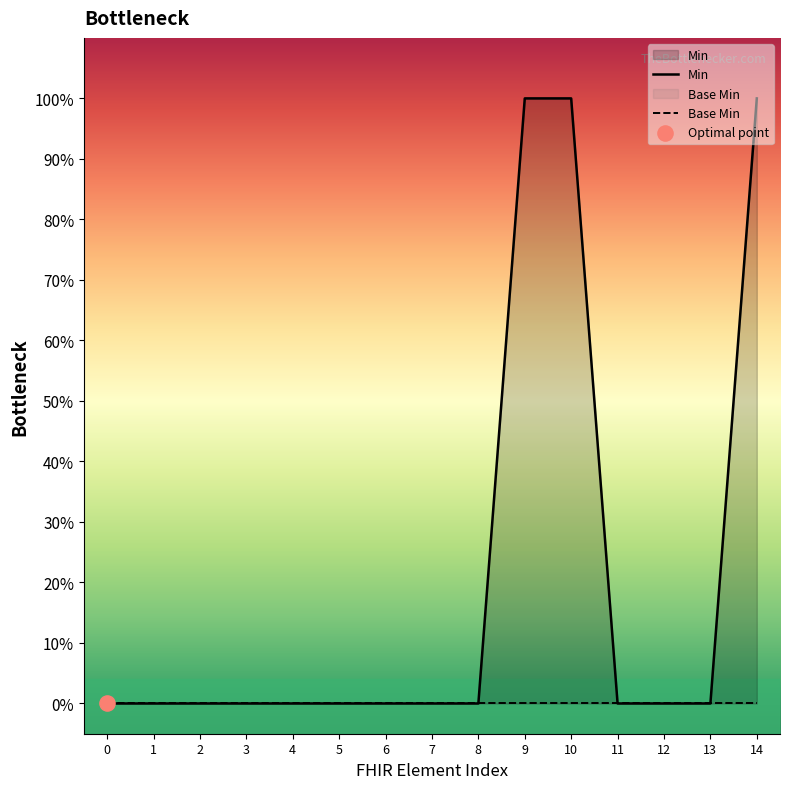

Which series has the largest total across all categories?

Min